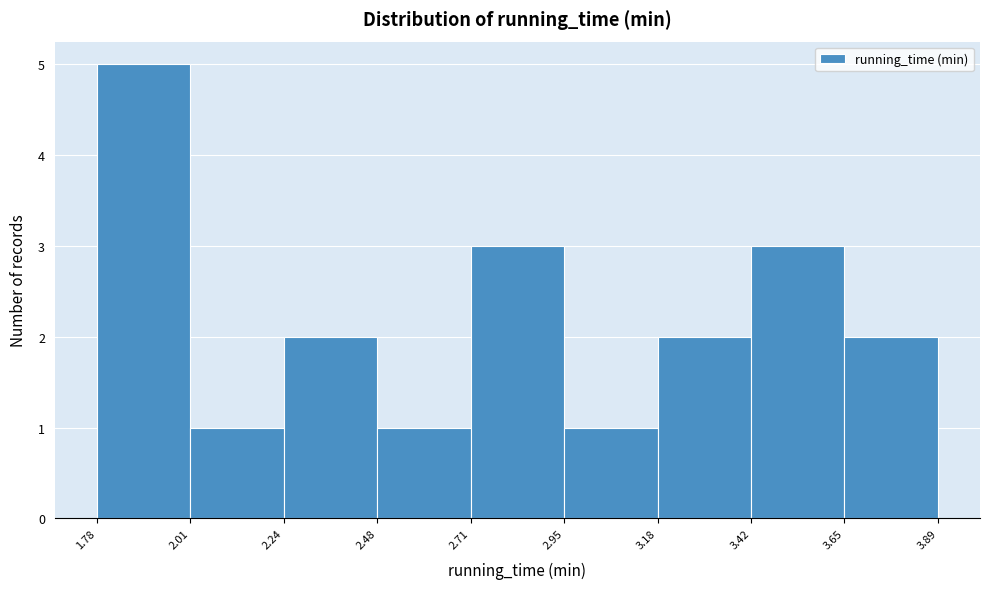

Over which range of the x-axis is the bar tallest?

1.78 to 2.01